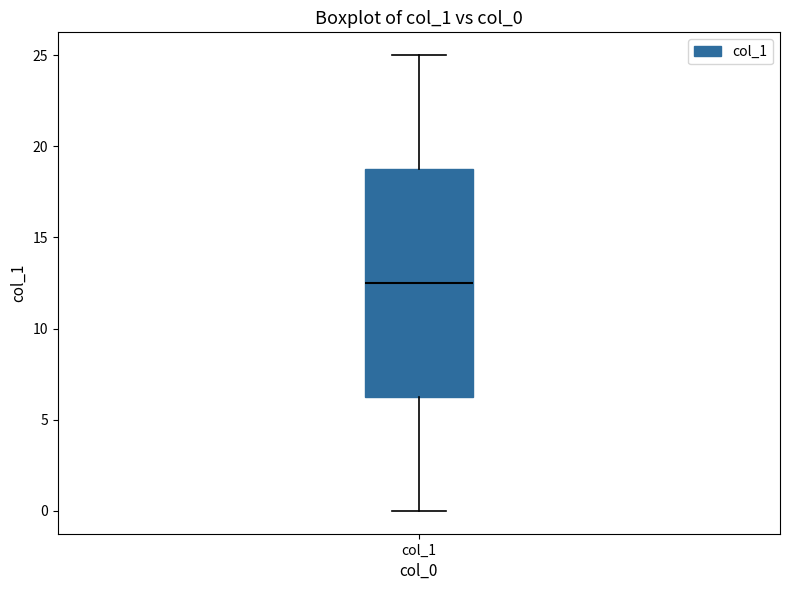

Read this box plot against the y-axis: the position of the median line, the range covered by the box, and the ends of both whiskers. The values are not printed on the chart, so give them approximately, as read against the axis.

median 12.5, box 6.5 to 19.0, whiskers 0.0 to 25.0